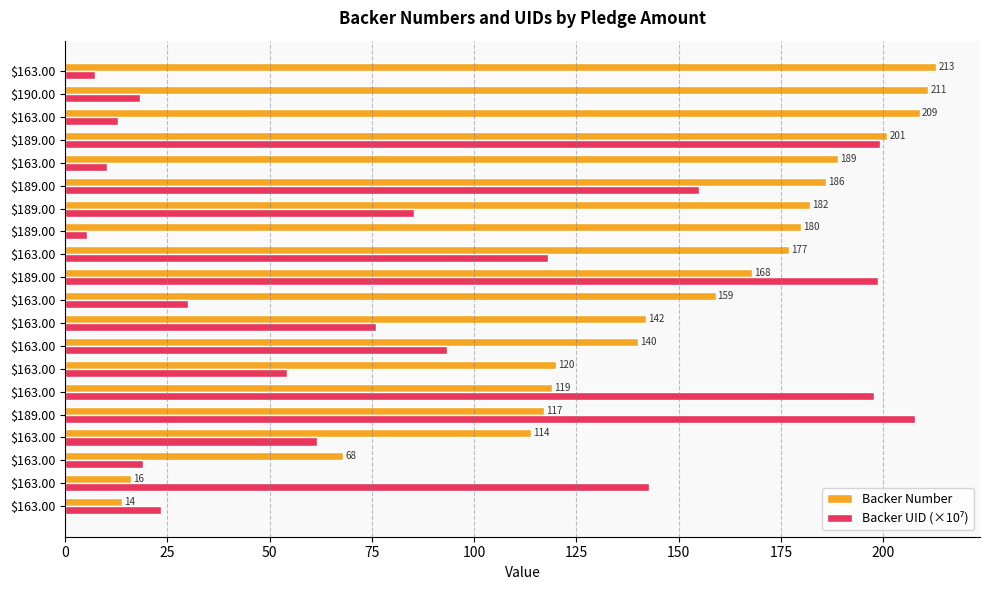

What is the sum of all Backer UID (×10⁷) values?

1716.8